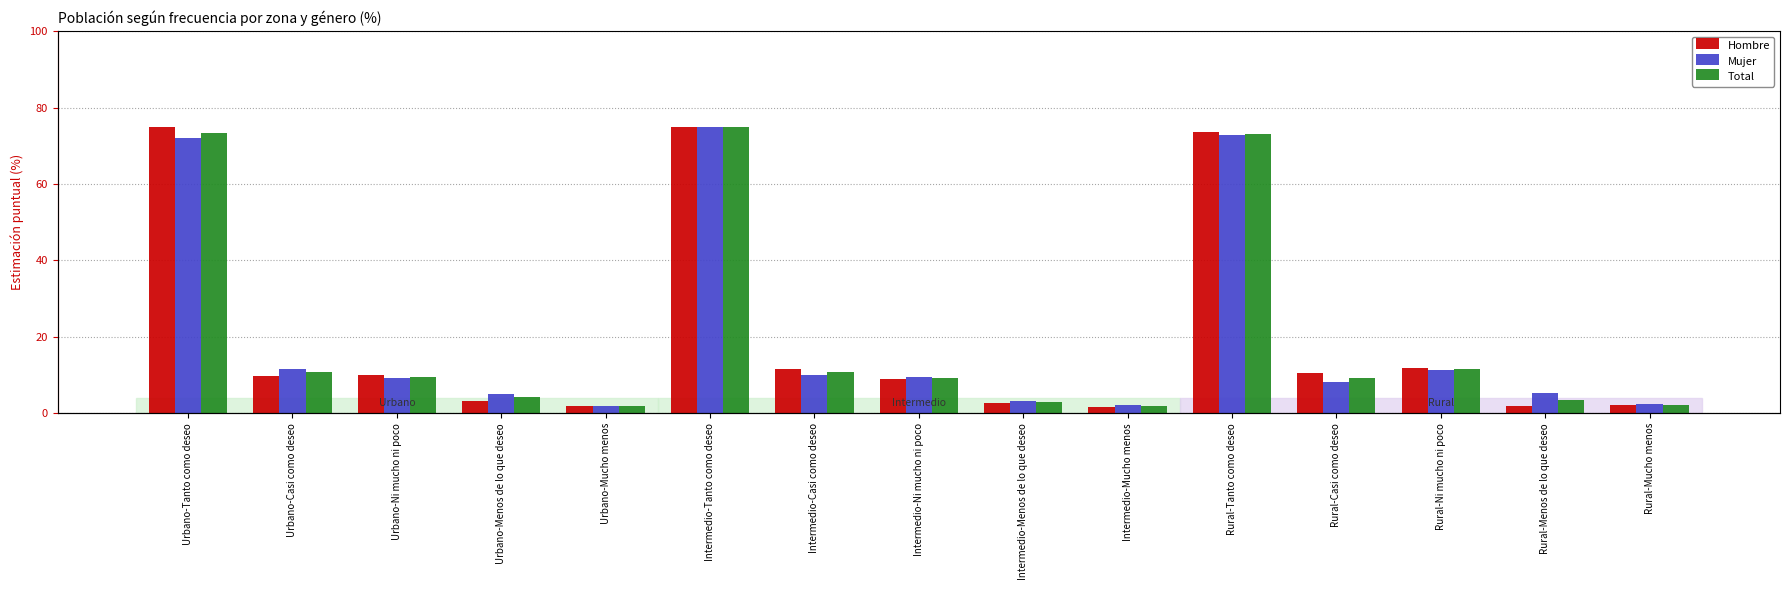

What is the label of the 3rd bar from the left?

Urbano-Ni mucho ni poco